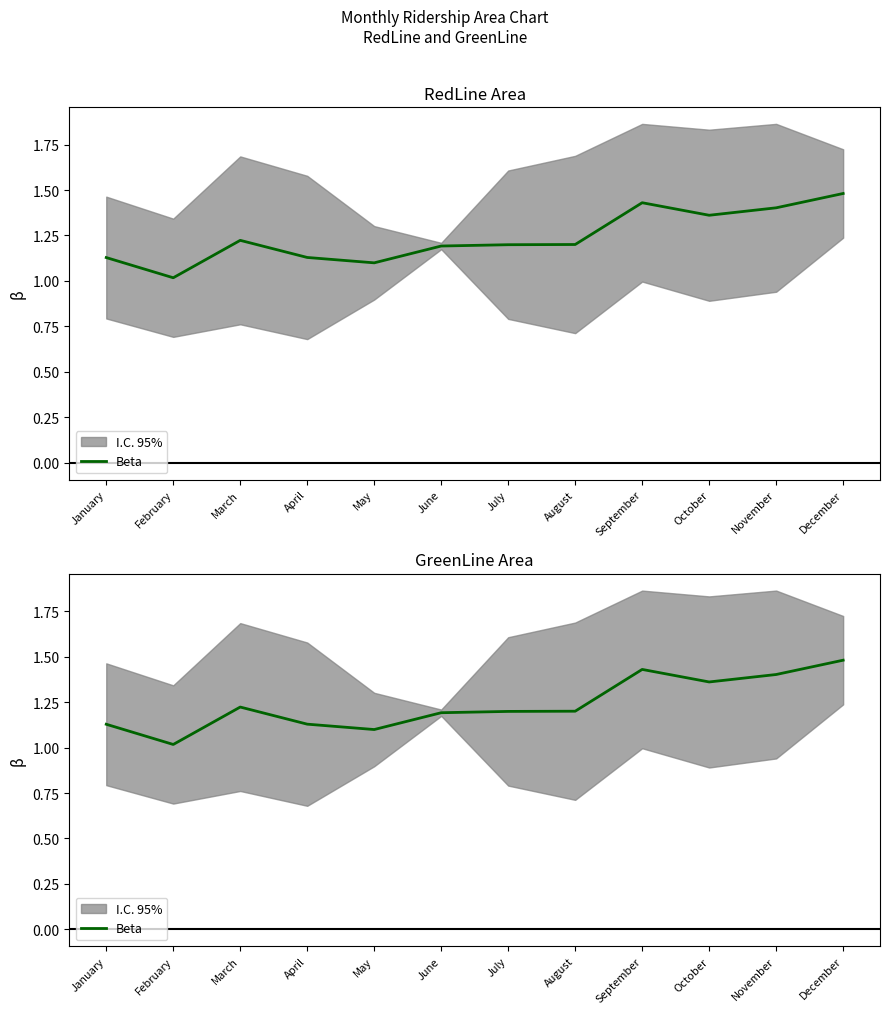

List the labels in order of value, largest first.

December, September, November, October, March, August, July, June, April, January, May, February